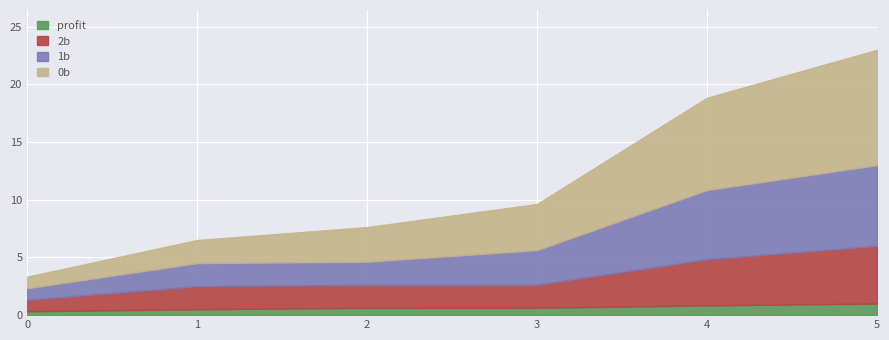

What is the value of the 2b point at the 1st from the left?

1.0